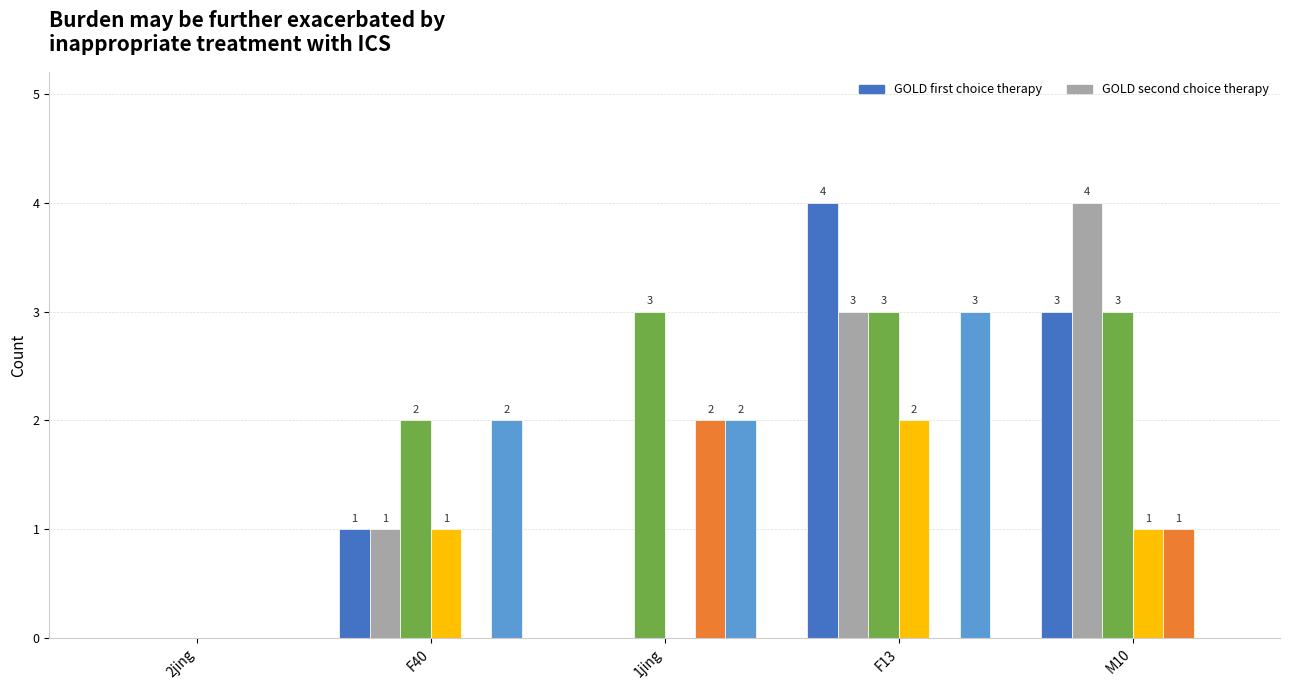

What is the total value across all series at F13?

15